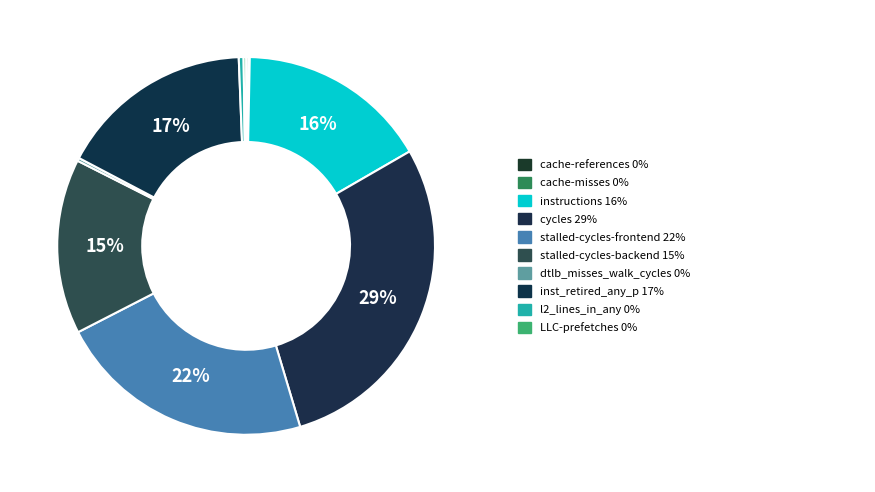

Rank the categories by value from highest to lowest.

cycles, stalled-cycles-frontend, inst_retired_any_p, instructions, stalled-cycles-backend, l2_lines_in_any, dtlb_misses_walk_cycles, LLC-prefetches, cache-references, cache-misses